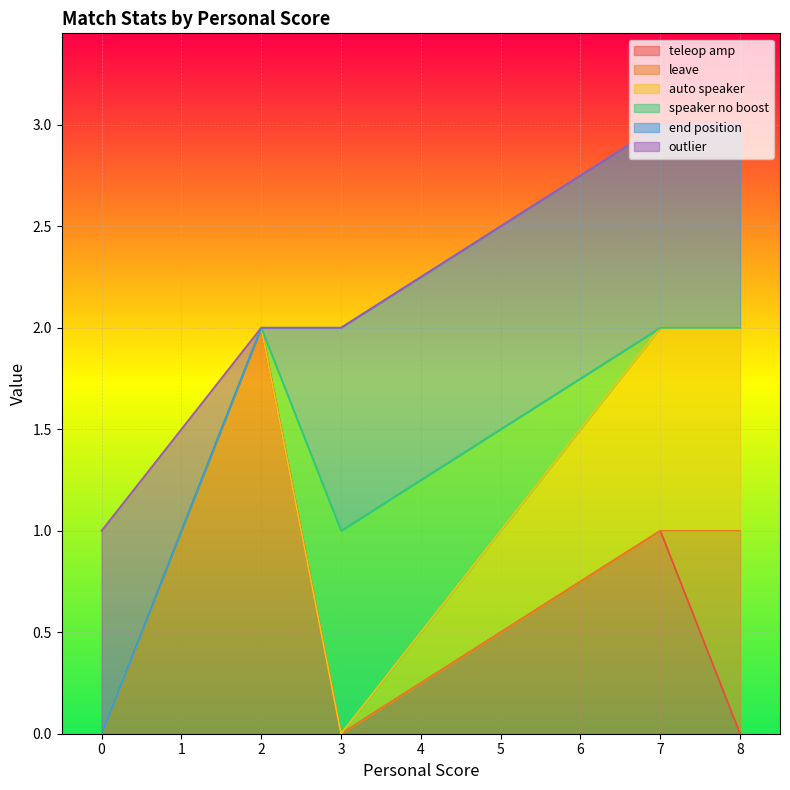

What are all the series names shown in the legend?

teleop amp, leave, auto speaker, speaker no boost, end position, outlier